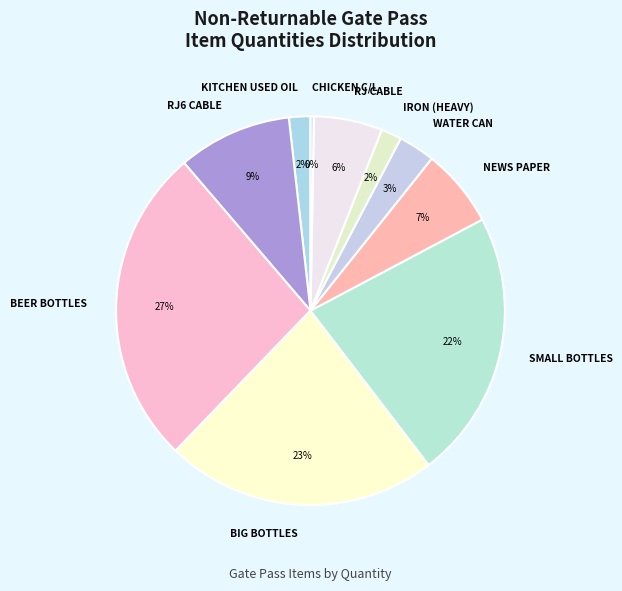

Is it true that CHICKEN C/L is 0% of the pie?

True